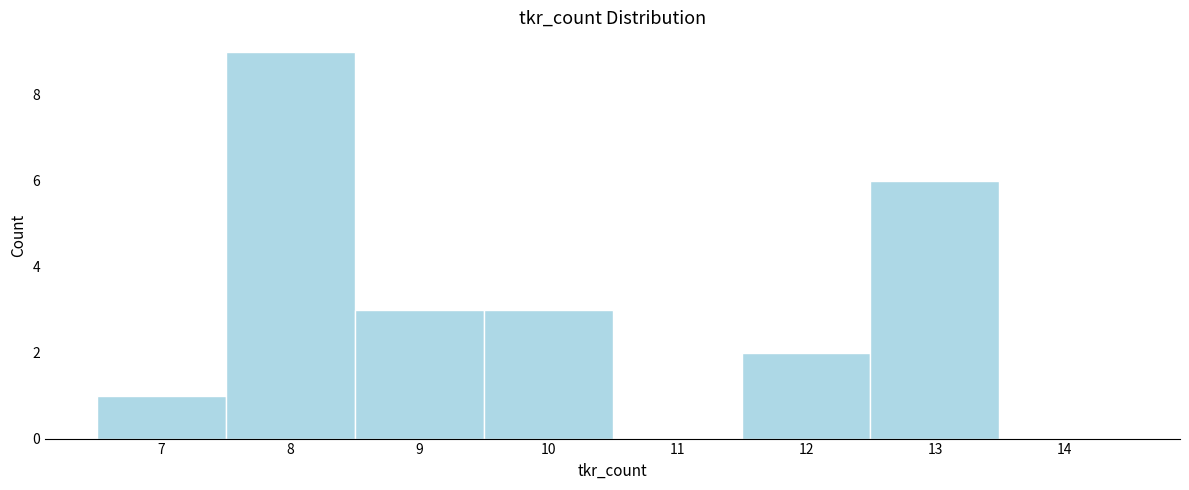

Reading left to right, list every bar in this chart as the range it spans on the x-axis followed by its height. The values are not printed on the chart, so give them approximately, as read against the axis.

6.5 to 7.5: 1
7.5 to 8.5: 9
8.5 to 9.5: 3
9.5 to 10.5: 3
10.5 to 11.5: 0
11.5 to 12.5: 2
12.5 to 13.5: 6
13.5 to 14.5: 0